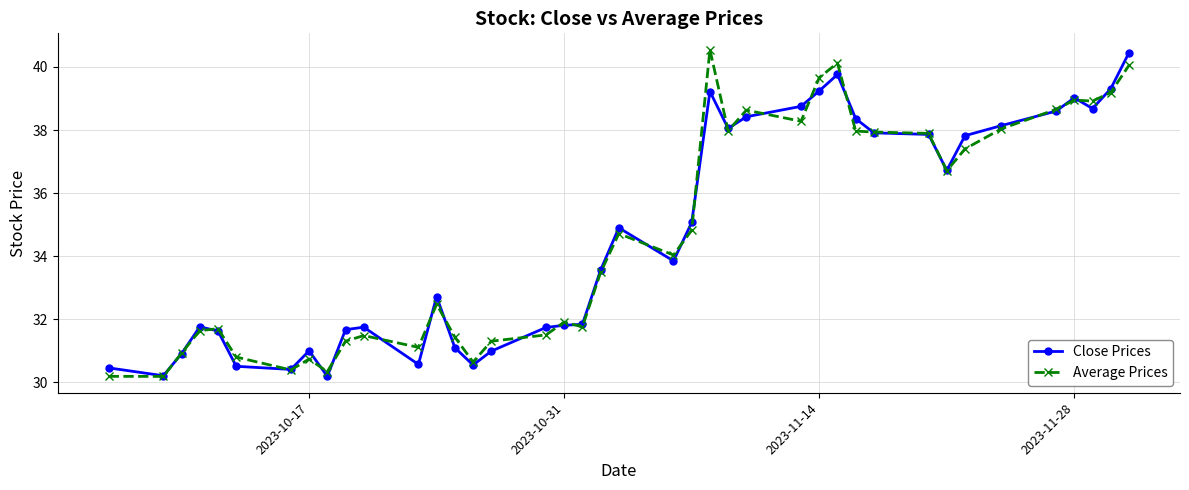

What is the value of the Average Prices point at the 37th from the left?

38.9